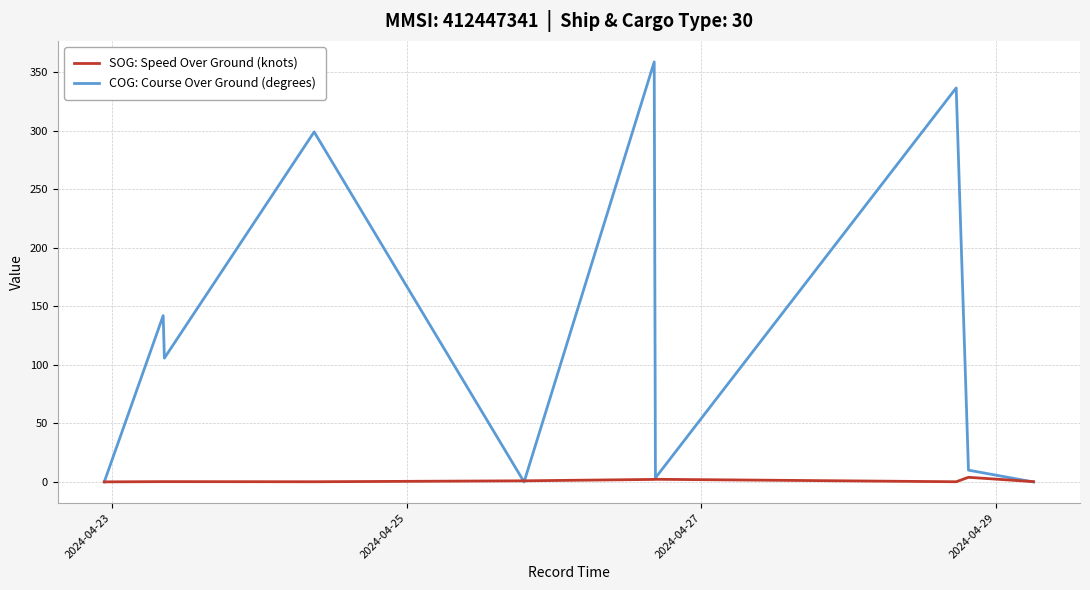

Rank the series by their maximum value, from lowest to highest.

SOG: Speed Over Ground (knots), COG: Course Over Ground (degrees)